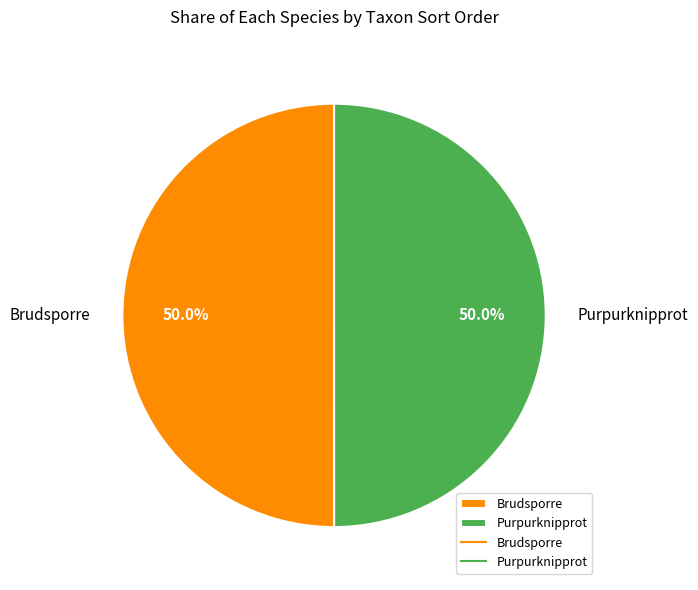

To the nearest percent, what portion does Brudsporre represent?

50%